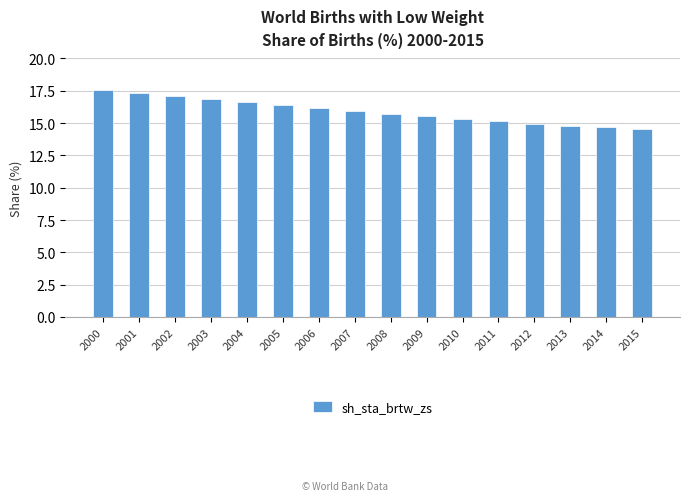

What is the sum of all values?

254.7